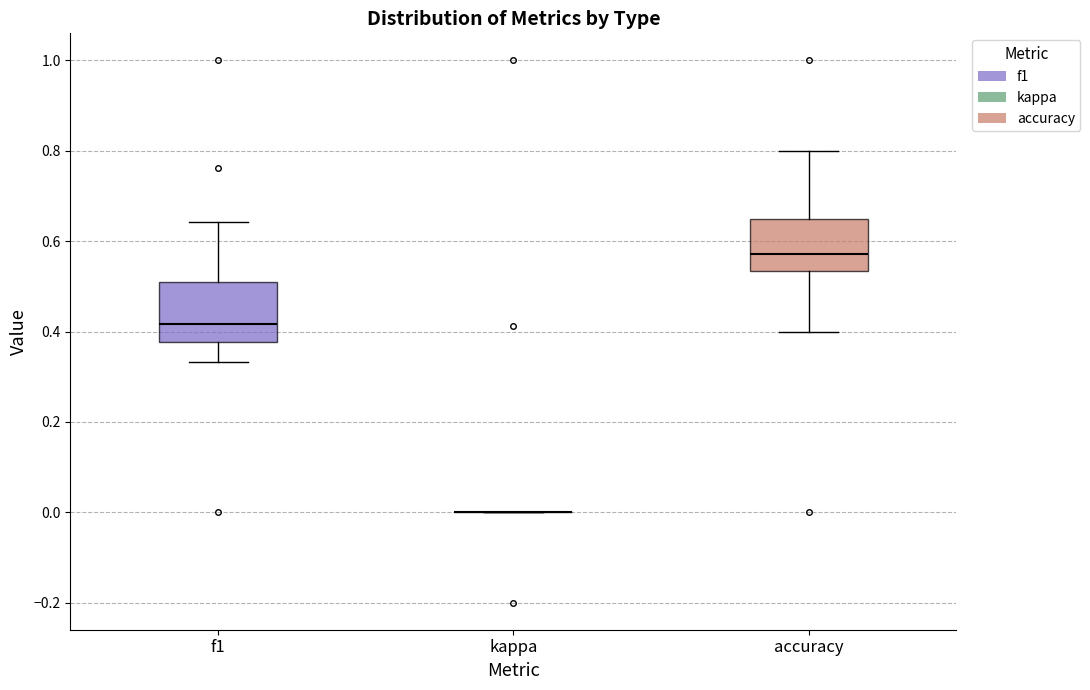

Where does the upper whisker of the box for f1 end on the y-axis? The values are not printed on the chart, so give them approximately, as read against the axis.

0.64